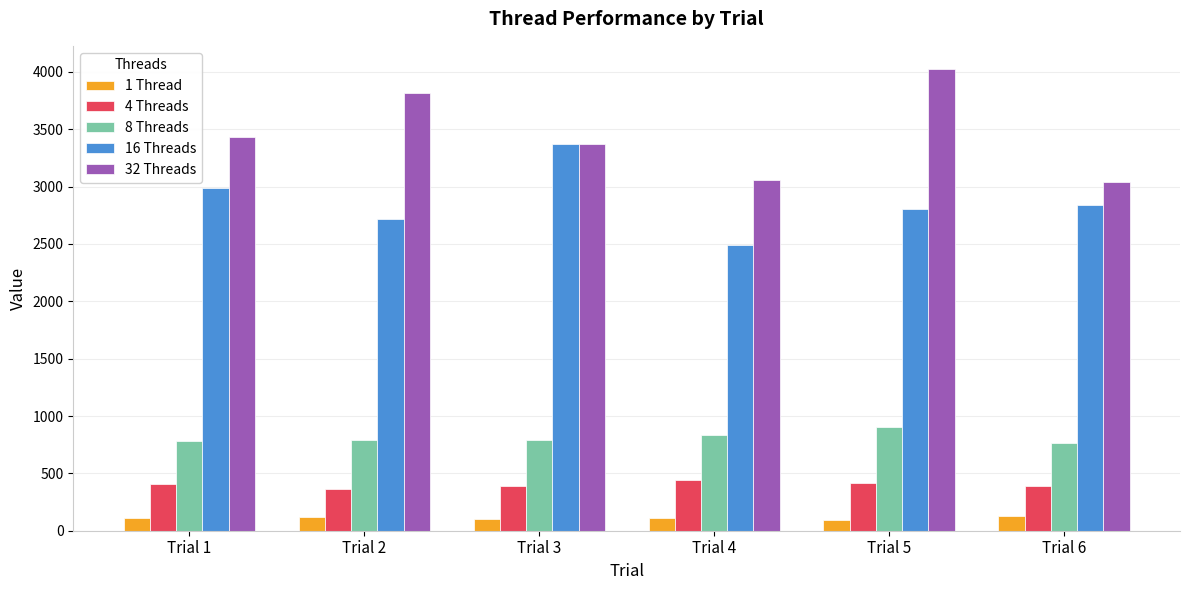

Which series has the widest spread of values?

32 Threads